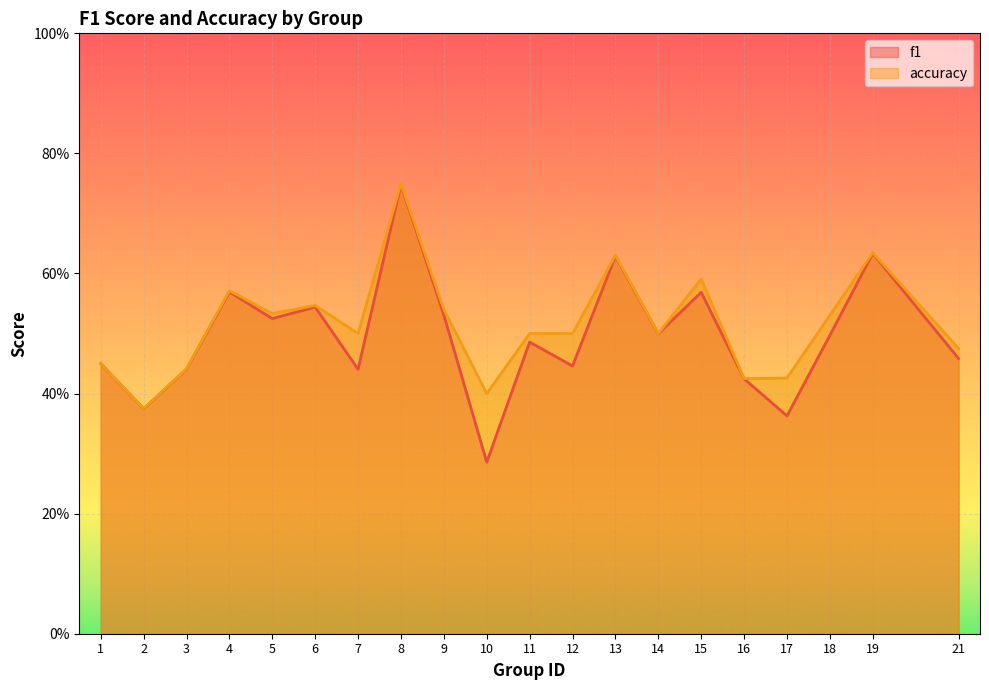

Reading left to right, transcribe all the data shown in this chart.

f1: 0.5	0.4	0.4	0.6	0.5	0.5	0.4	0.7	0.5	0.3	0.5	0.4	0.6	0.5	0.6	0.4	0.4	0.5	0.6	0.5
accuracy: 0.5	0.4	0.4	0.6	0.5	0.5	0.5	0.8	0.5	0.4	0.5	0.5	0.6	0.5	0.6	0.4	0.4	0.5	0.6	0.5